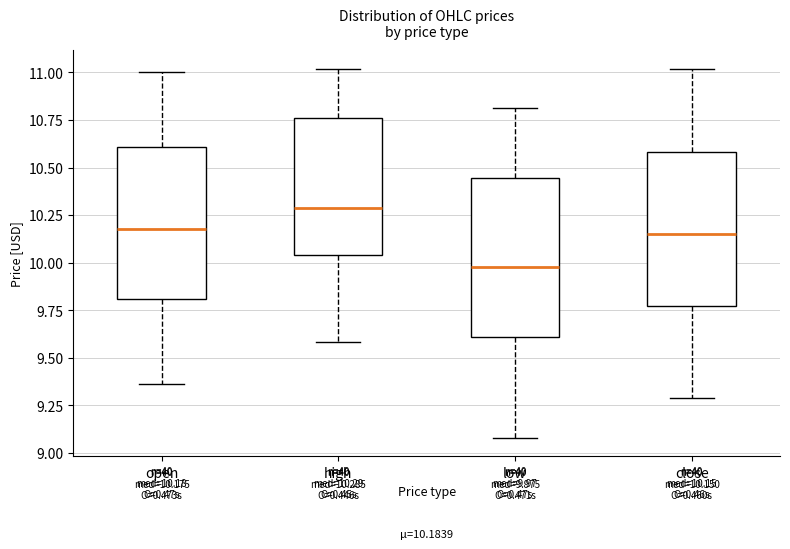

Which box has the lowest median line?

low